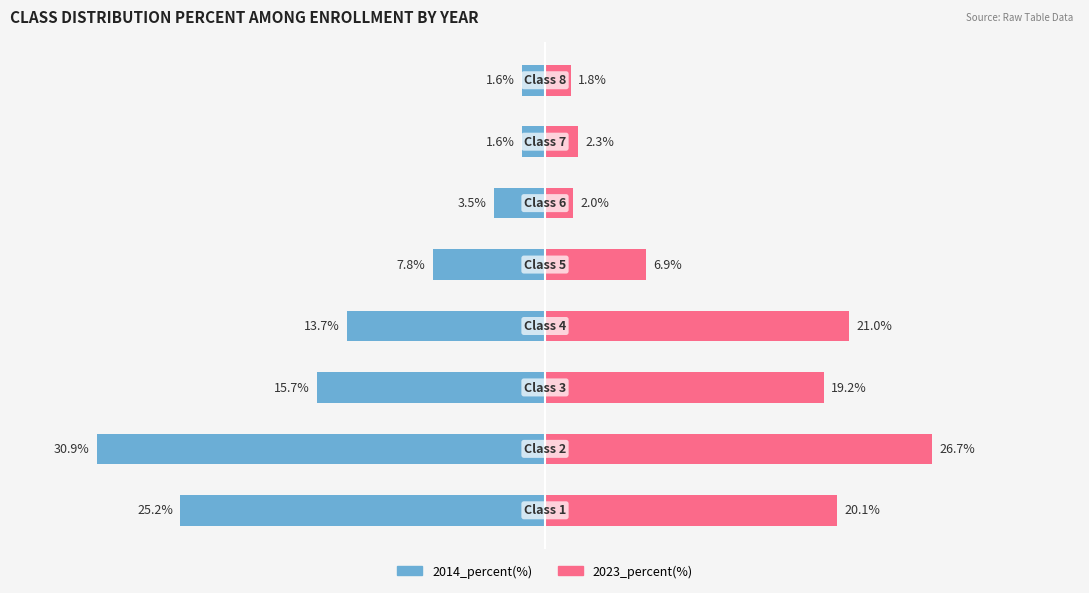

At how many categories does at least one series exceed -8?

8